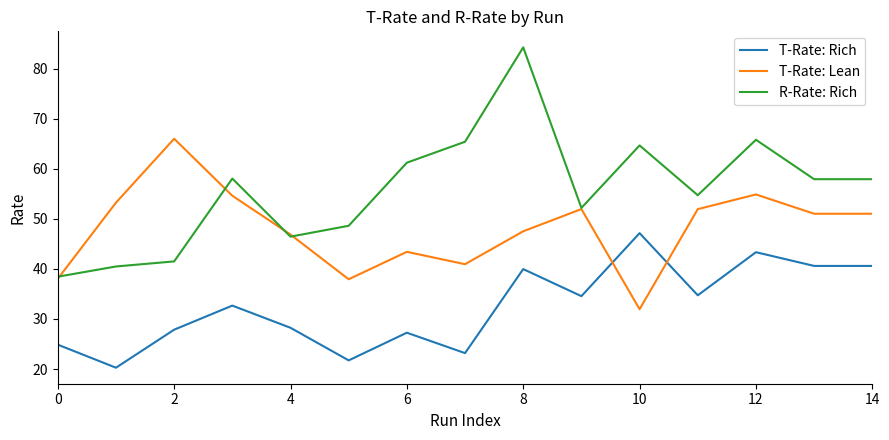

Rank the series by their average value, from highest to lowest.

R-Rate: Rich, T-Rate: Lean, T-Rate: Rich